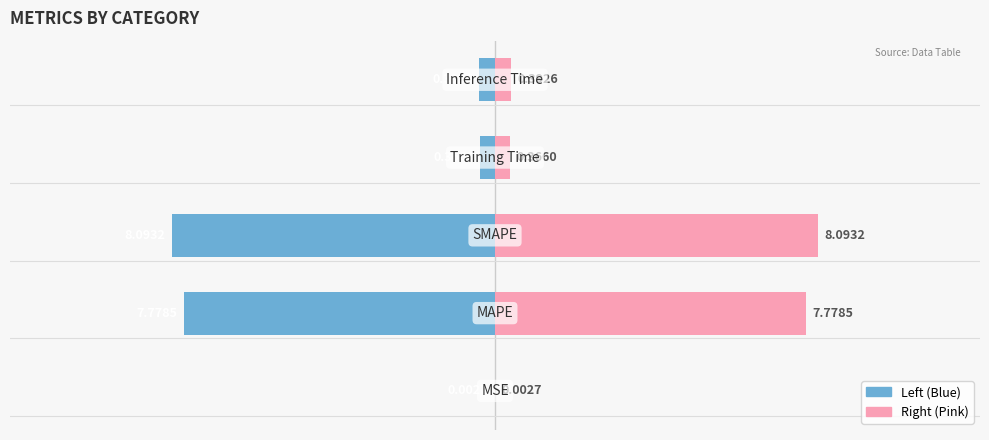

At how many categories does at least one series exceed -3?

5